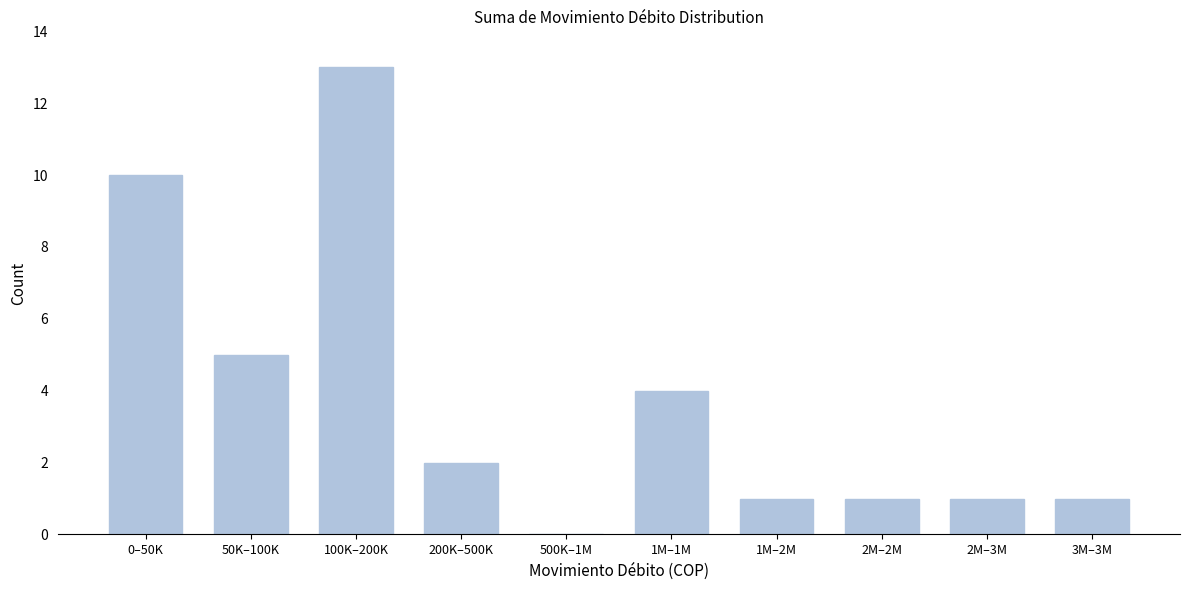

Reading right to left, list all the values displayed in this chart.

3M–3M=1	2M–3M=1	2M–2M=1	1M–2M=1	1M–1M=4	500K–1M=0	200K–500K=2	100K–200K=13	50K–100K=5	0–50K=10